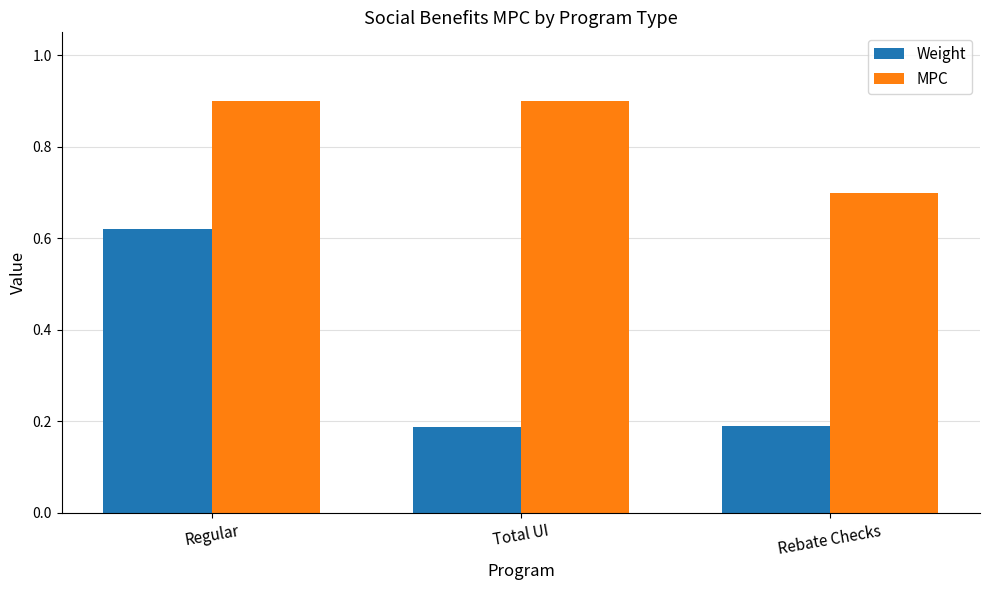

True or false: MPC has a value of 0.7 at Rebate Checks.

True